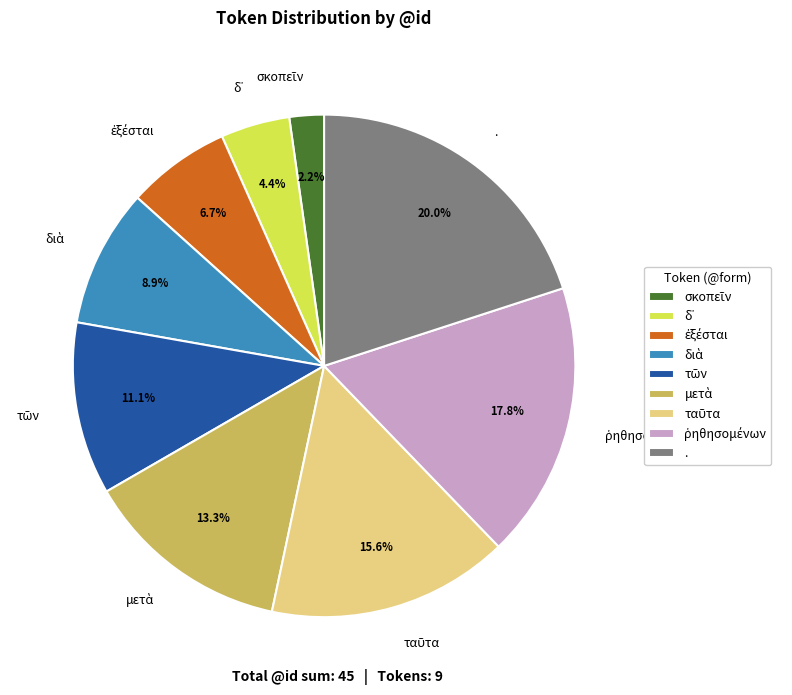

Does . represent more than half of the total?

No